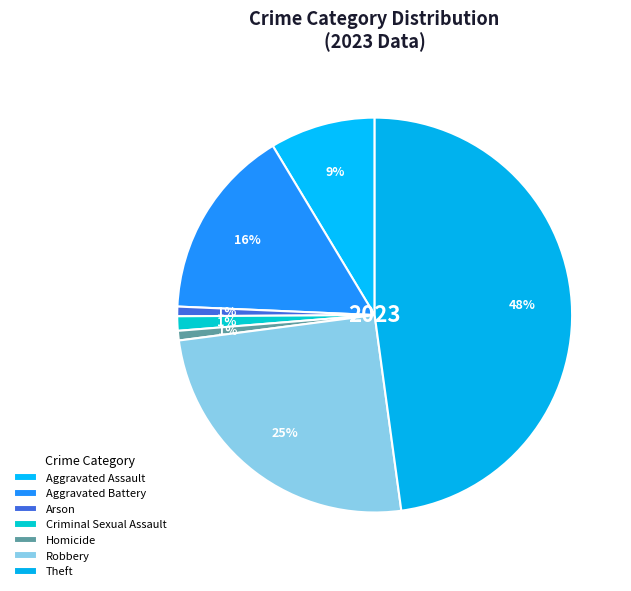

How many slices are in this pie chart?

7